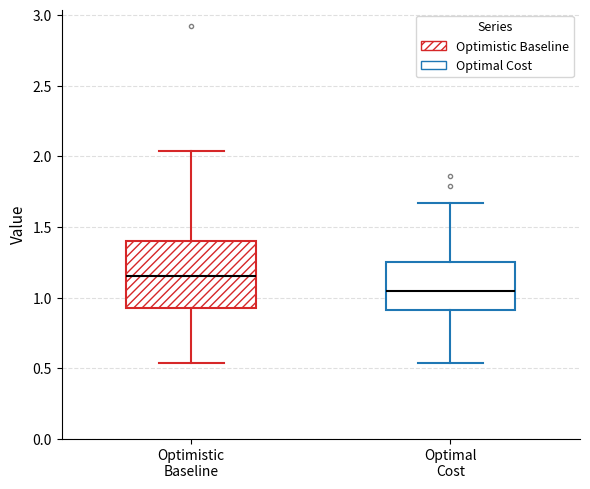

Which box is the tallest, from its lower edge to its upper edge?

Optimistic Baseline